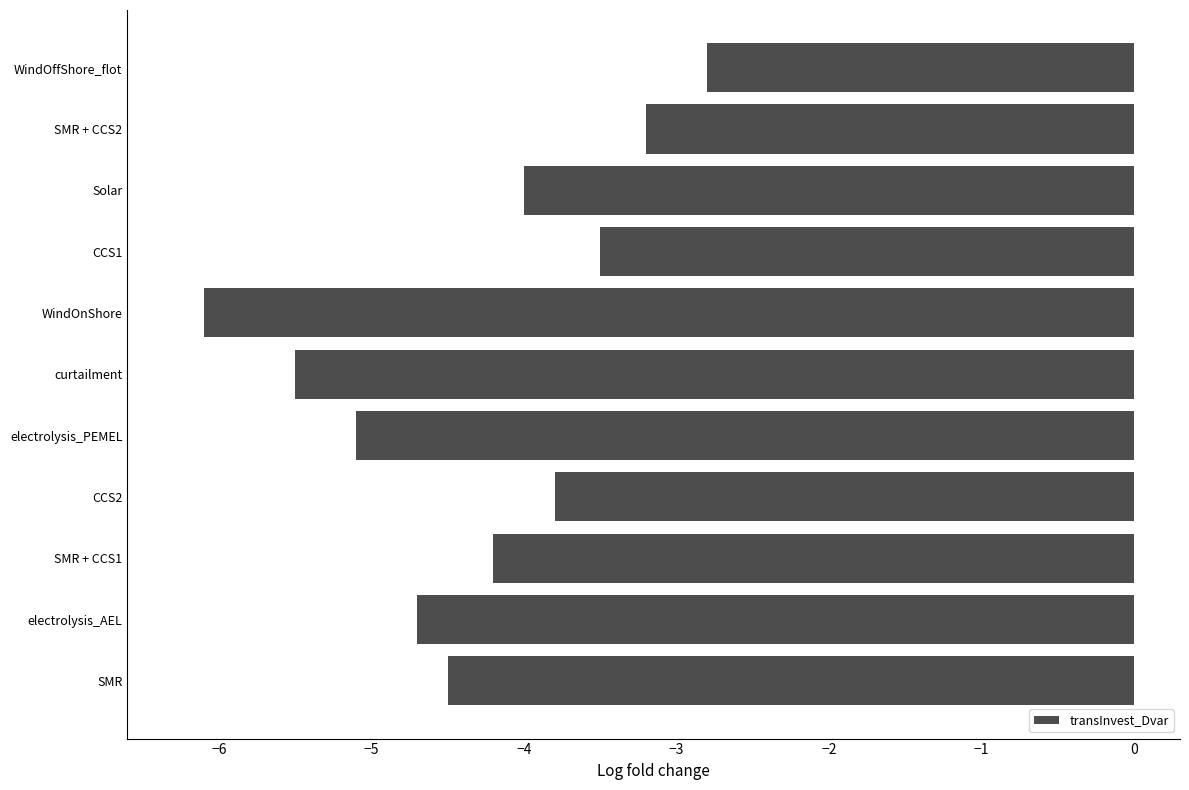

List the labels in order of value, largest first.

WindOffShore_flot, SMR + CCS2, CCS1, CCS2, Solar, SMR + CCS1, SMR, electrolysis_AEL, electrolysis_PEMEL, curtailment, WindOnShore